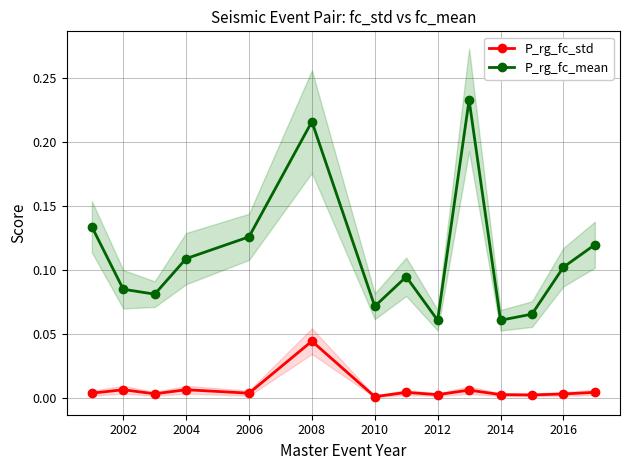

True or false: P_rg_fc_std and P_rg_fc_mean intersect in this chart.

False